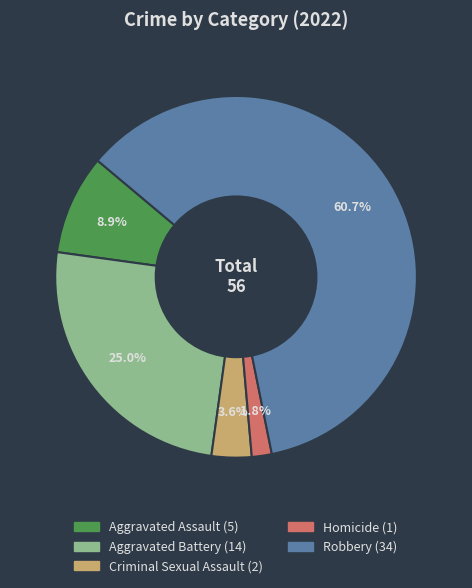

Which slice is the smallest?

Homicide